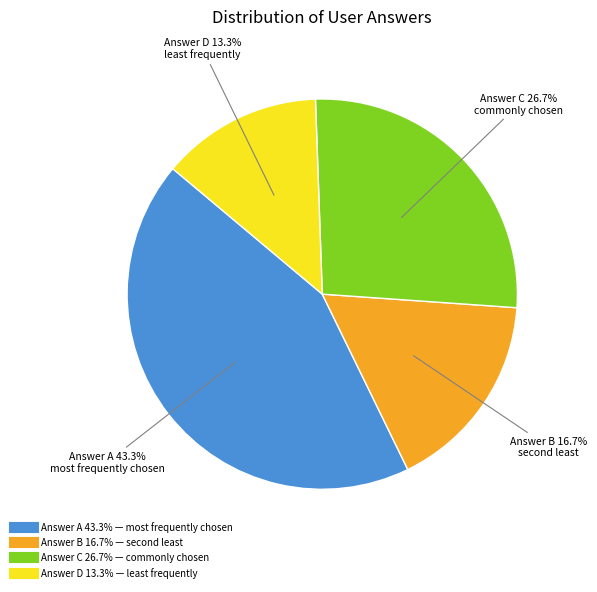

Is there a majority slice in this chart?

No